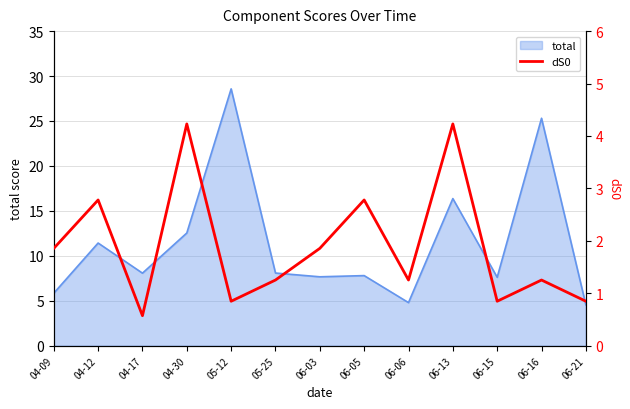

The value at 04-30 is 4.2. True or false?

True